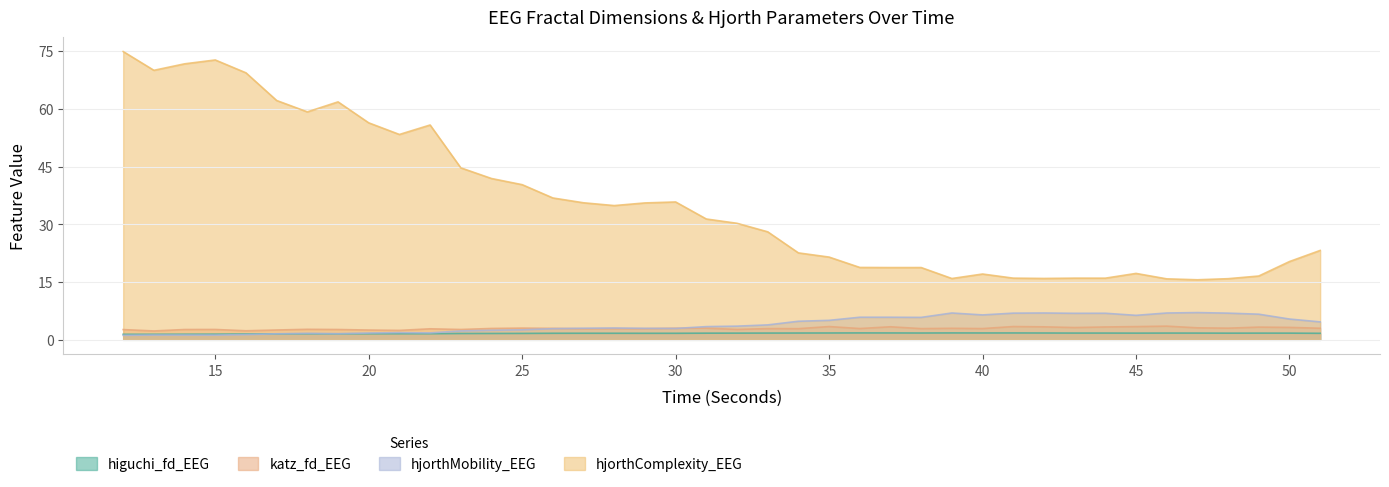

What are all the series names shown in the legend?

higuchi_fd_EEG, katz_fd_EEG, hjorthMobility_EEG, hjorthComplexity_EEG